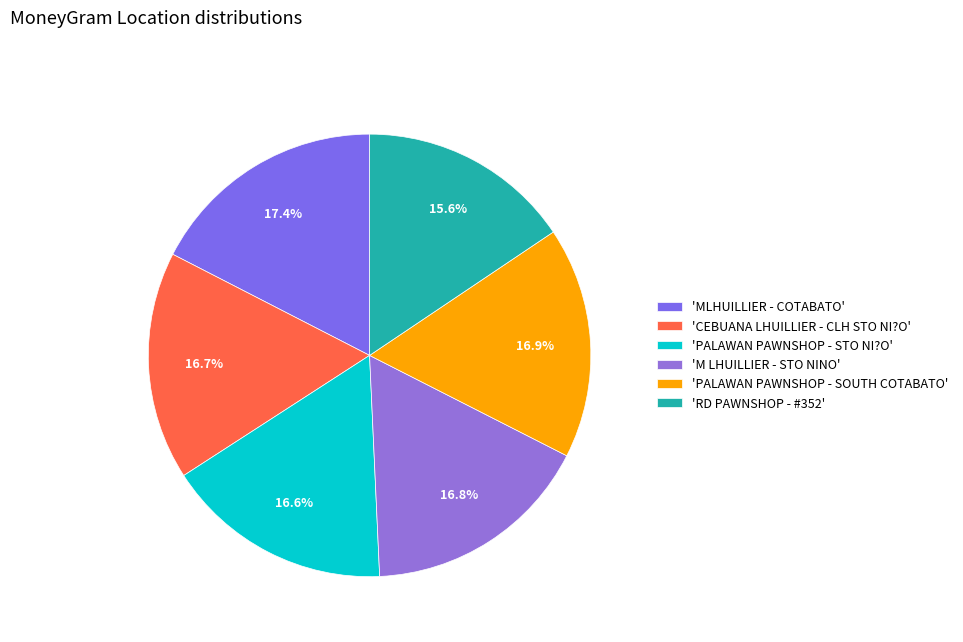

How many segments does this pie chart have?

6